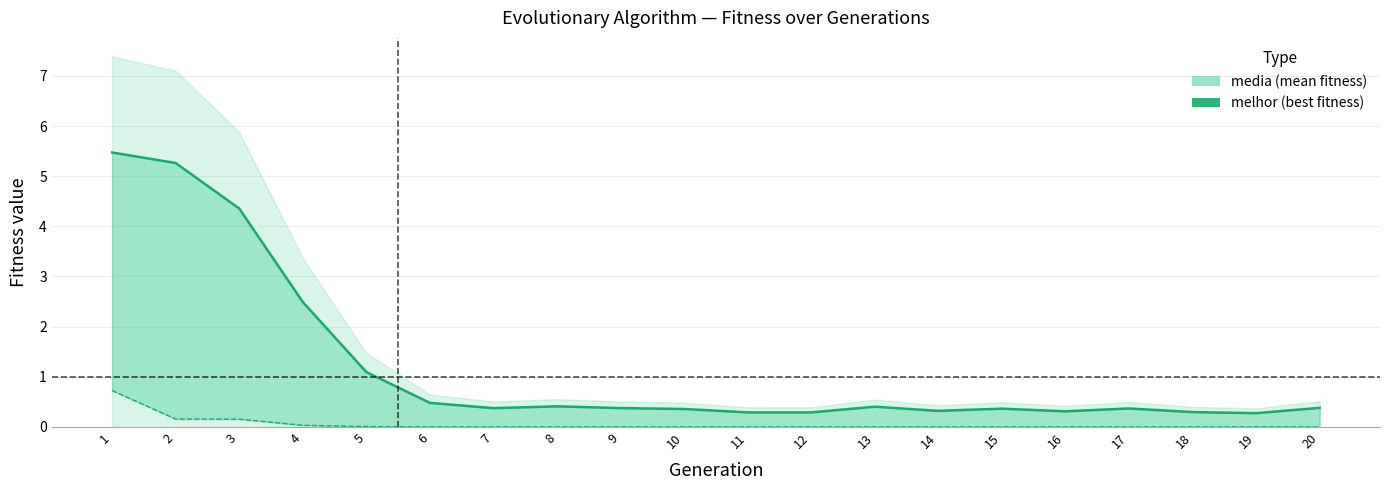

The chart shows a value of 0.0 at 16. True or false?

False